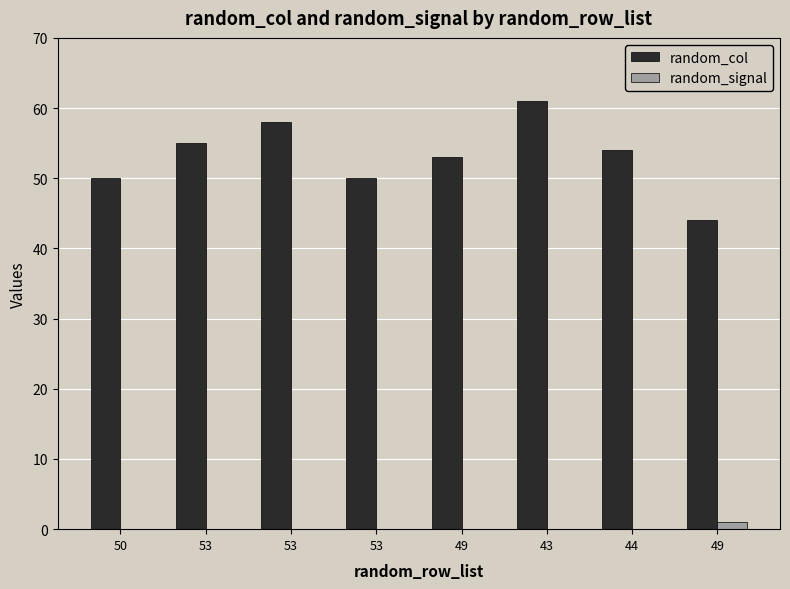

Does the chart contain stacked bars?

No